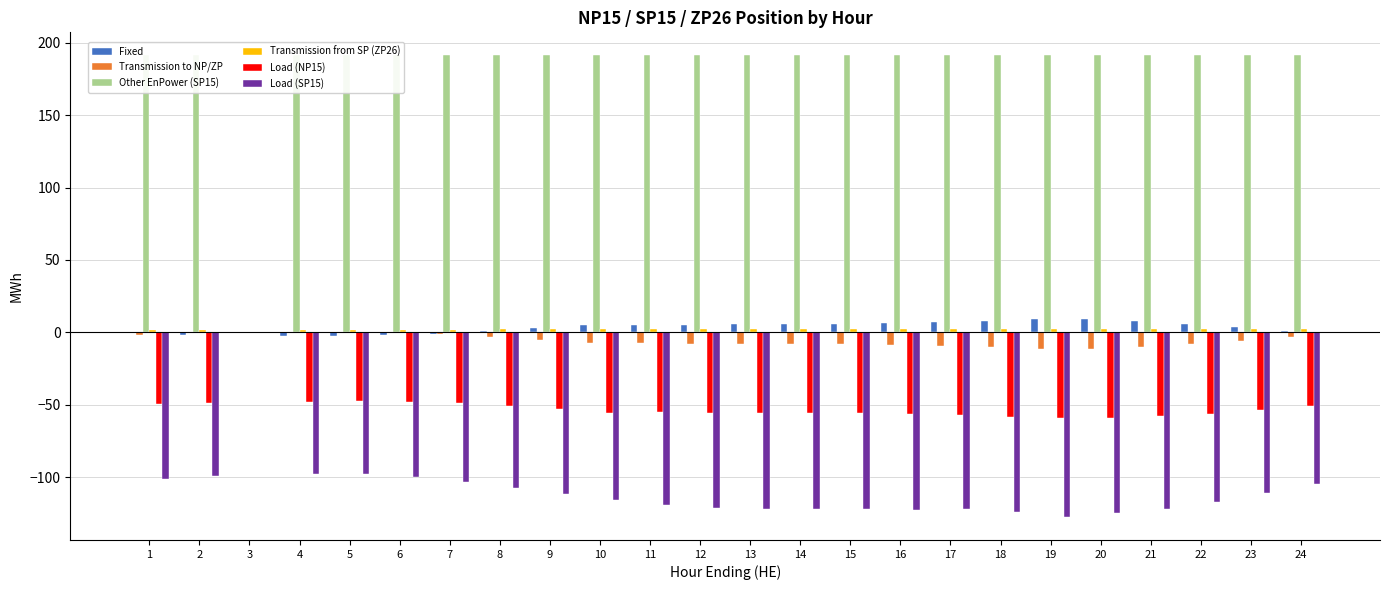

Reading right to left, list all the values displayed in this chart.

Fixed: 0.9	3.5	6.0	7.7	9.1	9.2	8.0	7.3	6.5	5.9	5.8	5.8	5.4	4.9	5.3	3.0	1.0	-1.1	-2.0	-2.4	-2.3	0.0	-1.4	-0.5
Transmission to NP/ZP: -3.0	-5.6	-8.3	-10.1	-11.5	-11.6	-10.4	-9.7	-8.8	-8.2	-8.0	-8.0	-7.7	-7.2	-7.5	-5.1	-3.0	-0.9	0.0	0.5	0.4	0.0	-0.5	-1.5
Other EnPower (SP15): 191.2	191.2	191.2	191.2	191.2	191.2	191.2	191.2	191.2	191.2	191.2	191.2	191.2	191.2	191.2	191.2	191.2	191.2	191.2	191.2	191.2	0.0	191.2	191.2
Transmission from SP (ZP26): 2.1	2.2	2.3	2.3	2.4	2.4	2.4	2.3	2.3	2.3	2.3	2.3	2.2	2.2	2.2	2.1	2.1	2.0	1.9	1.9	1.9	0.0	2.0	2.0
Load (NP15): -50.9	-53.5	-56.0	-57.7	-59.1	-59.2	-58.0	-57.3	-56.5	-55.9	-55.8	-55.8	-55.4	-54.9	-55.3	-53.0	-51.0	-48.9	-48.0	-47.6	-47.7	0.0	-48.5	-49.5
Load (SP15): -104.7	-111.1	-117.1	-121.6	-124.9	-127.3	-124.0	-122.1	-122.2	-121.8	-122.0	-121.8	-121.0	-119.4	-115.7	-111.7	-107.3	-103.6	-99.8	-97.8	-97.9	0.0	-99.2	-101.2